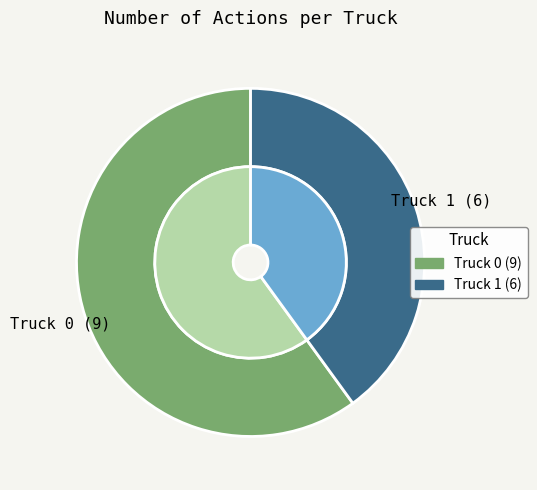

Rank the categories by value from highest to lowest.

Truck 0, Truck 1